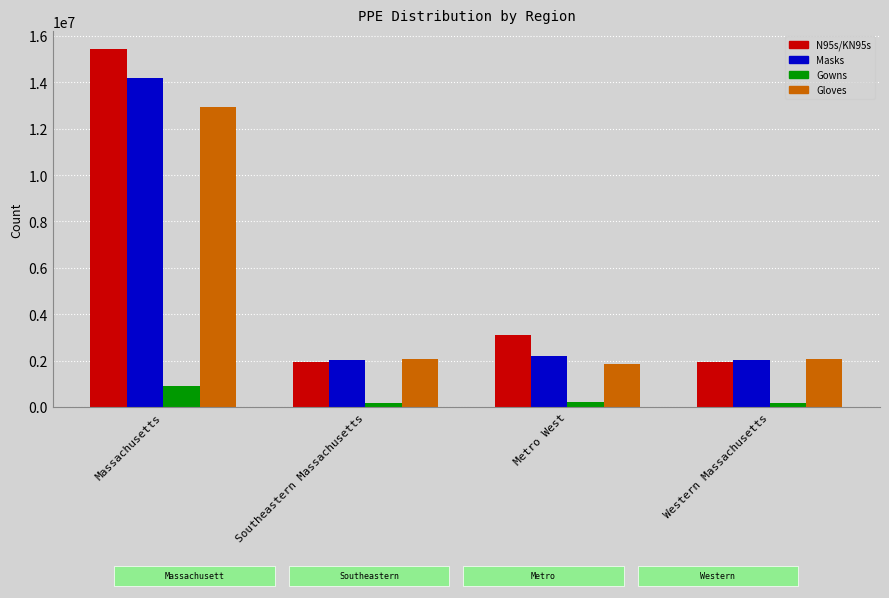

At which label does Gloves reach its minimum?

Metro West